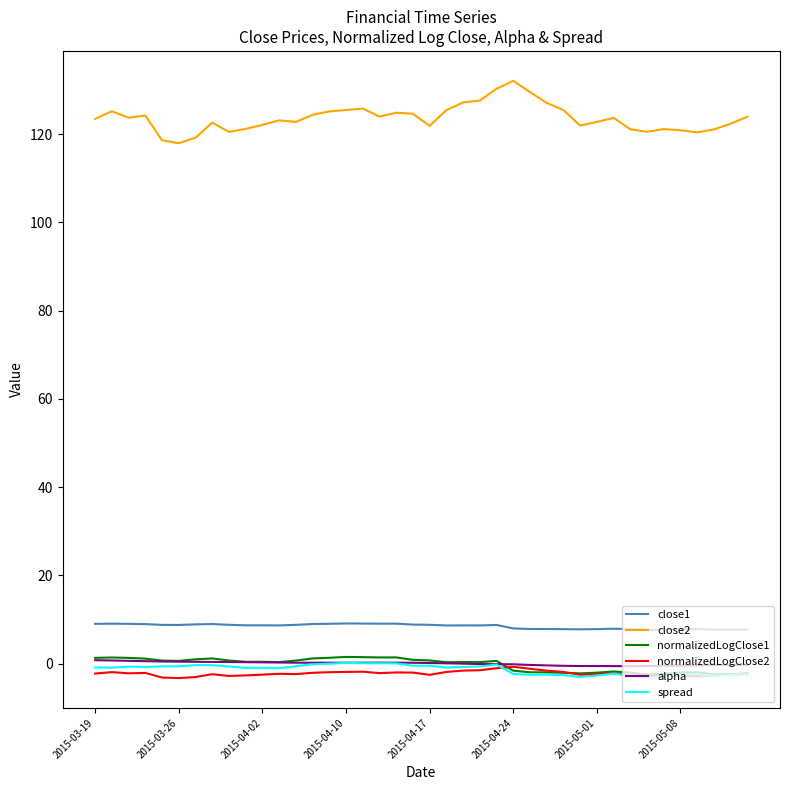

What is the maximum value for close1?

9.1